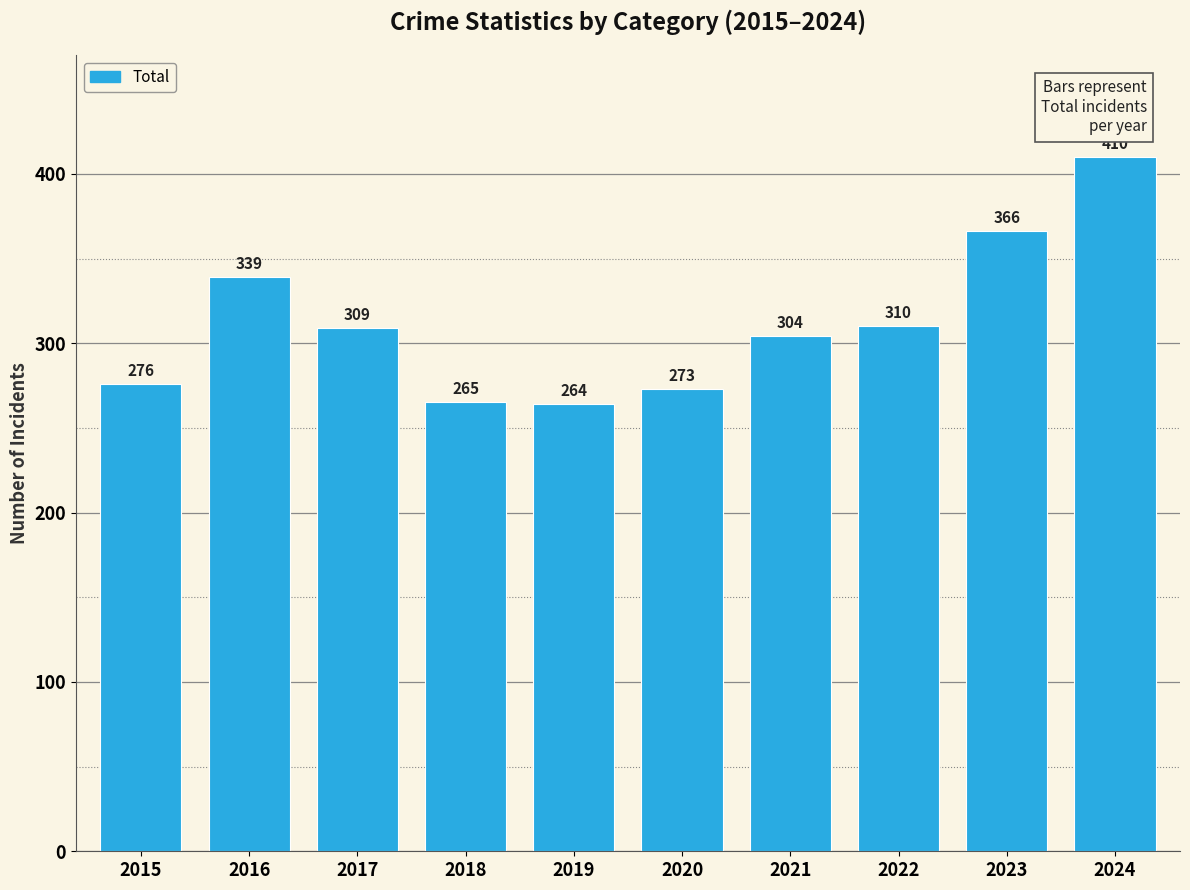

Rank the categories by value from lowest to highest.

2019, 2018, 2020, 2015, 2021, 2017, 2022, 2016, 2023, 2024